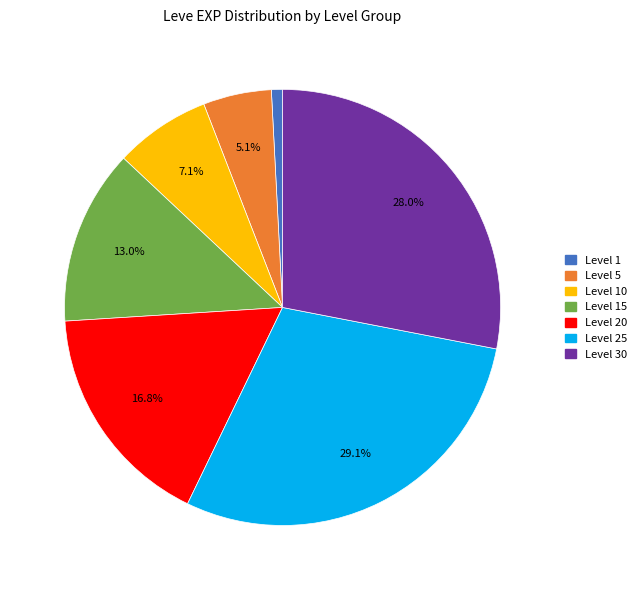

Is there any slice that represents more than half of the pie?

No